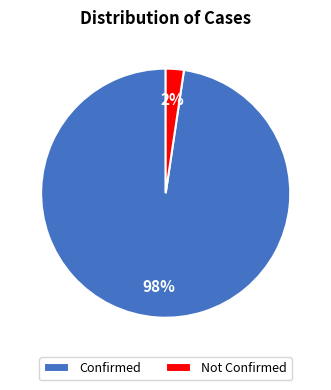

Is the sum of Confirmed and Not Confirmed greater than half?

Yes